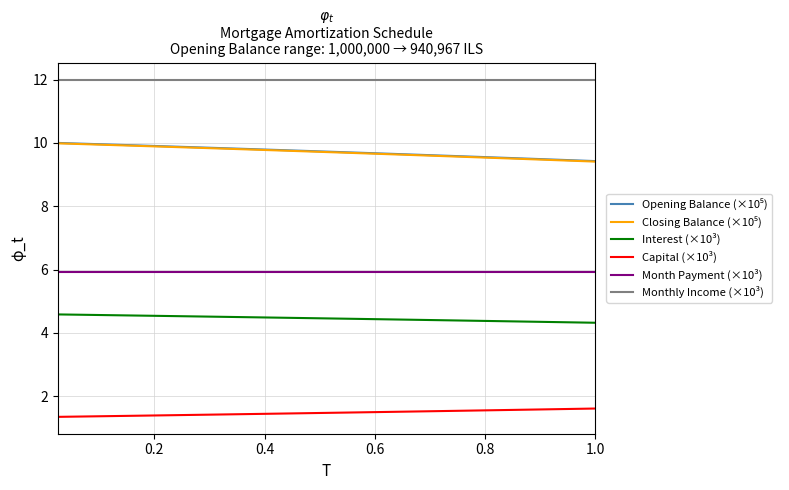

Which series has the largest total across all categories?

Monthly Income (×10³)